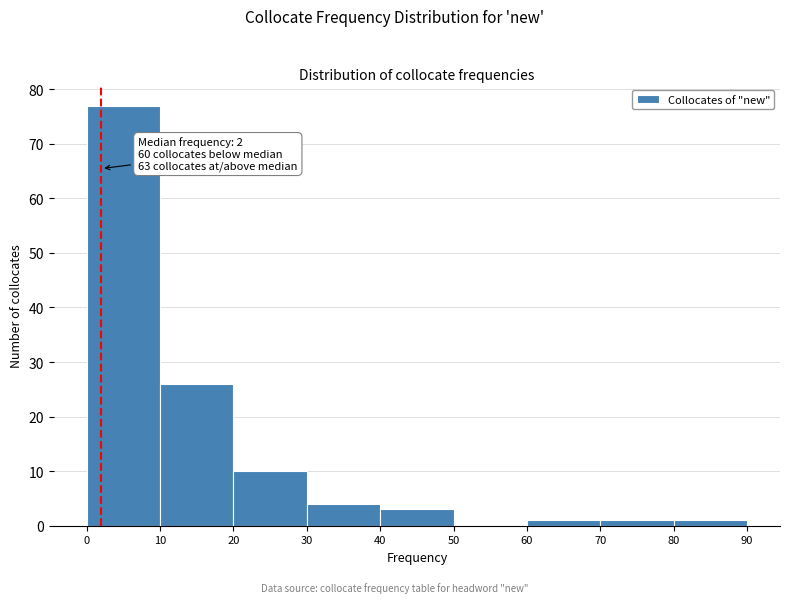

Which range on the x-axis has the tallest bar?

0 to 10